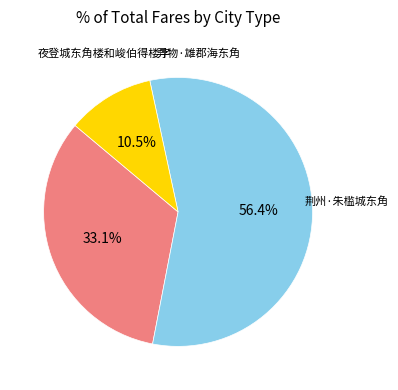

Is there a majority slice in this chart?

Yes